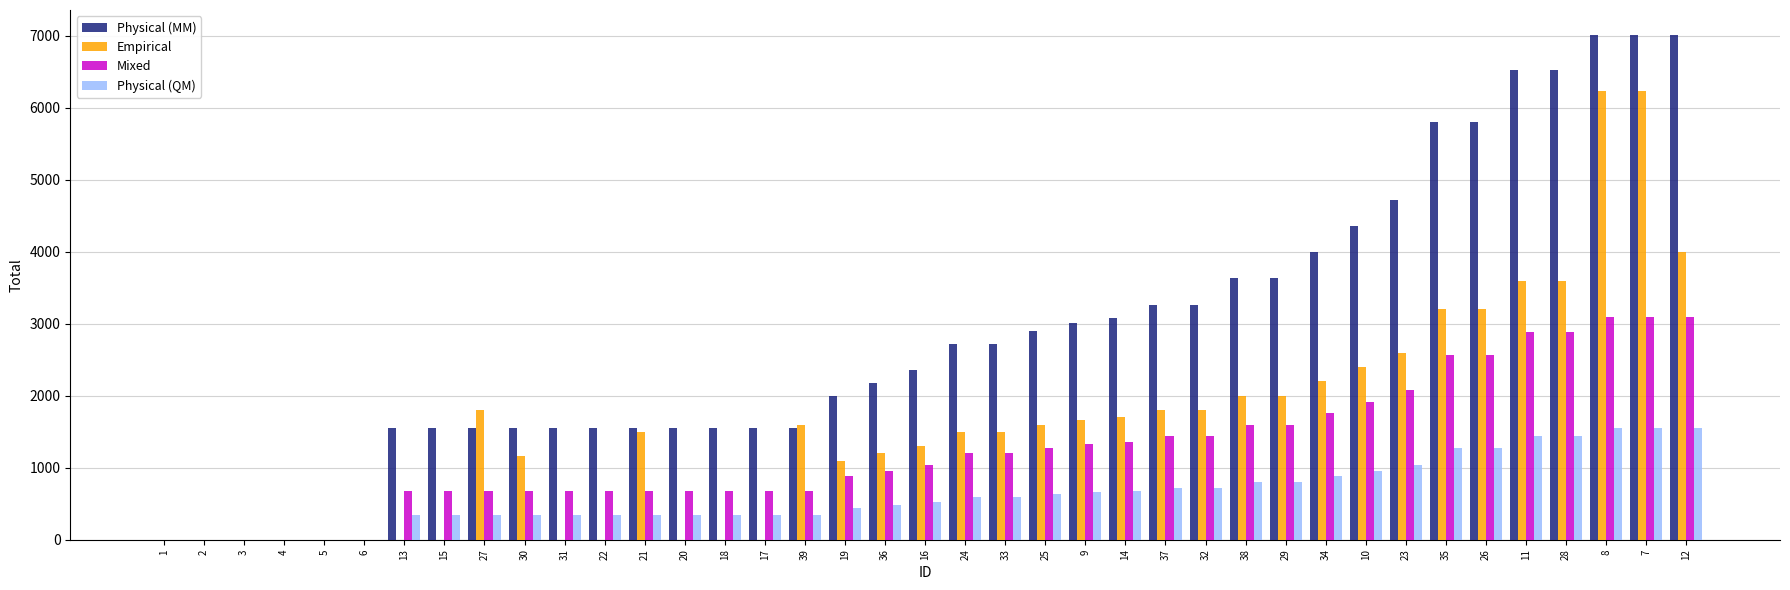

What is the highest value of the Physical (QM) series?

1546.8